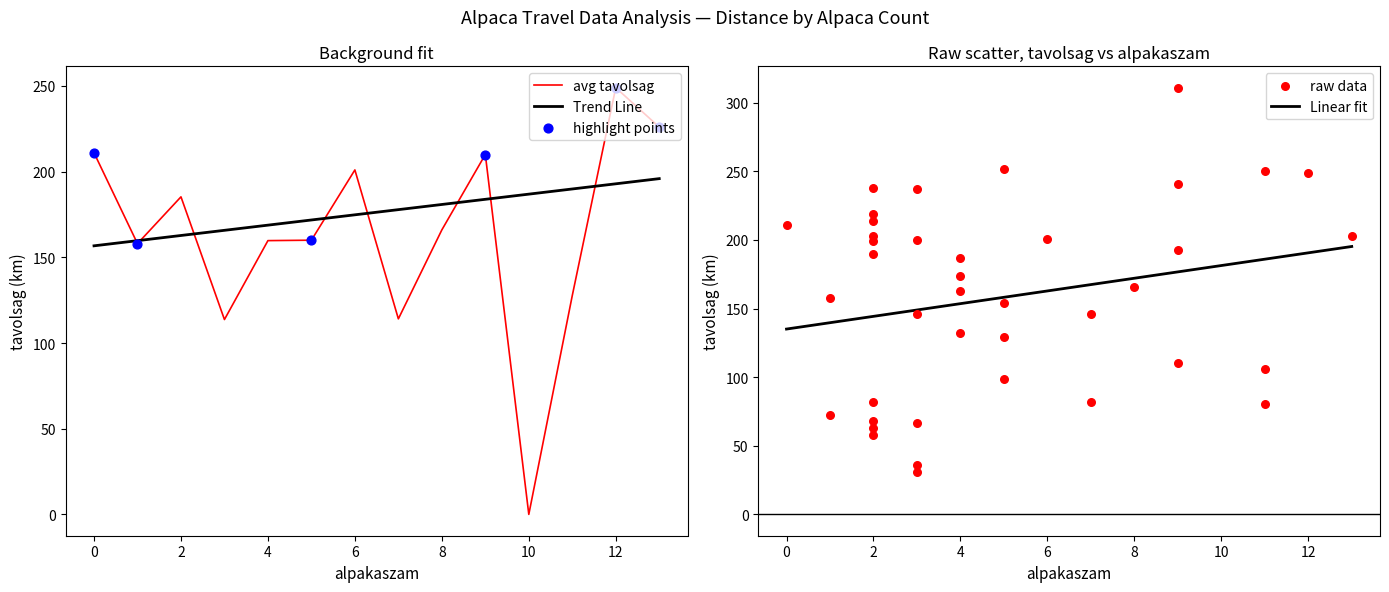

Which series contains the lowest Y value?

avg_tavolsag